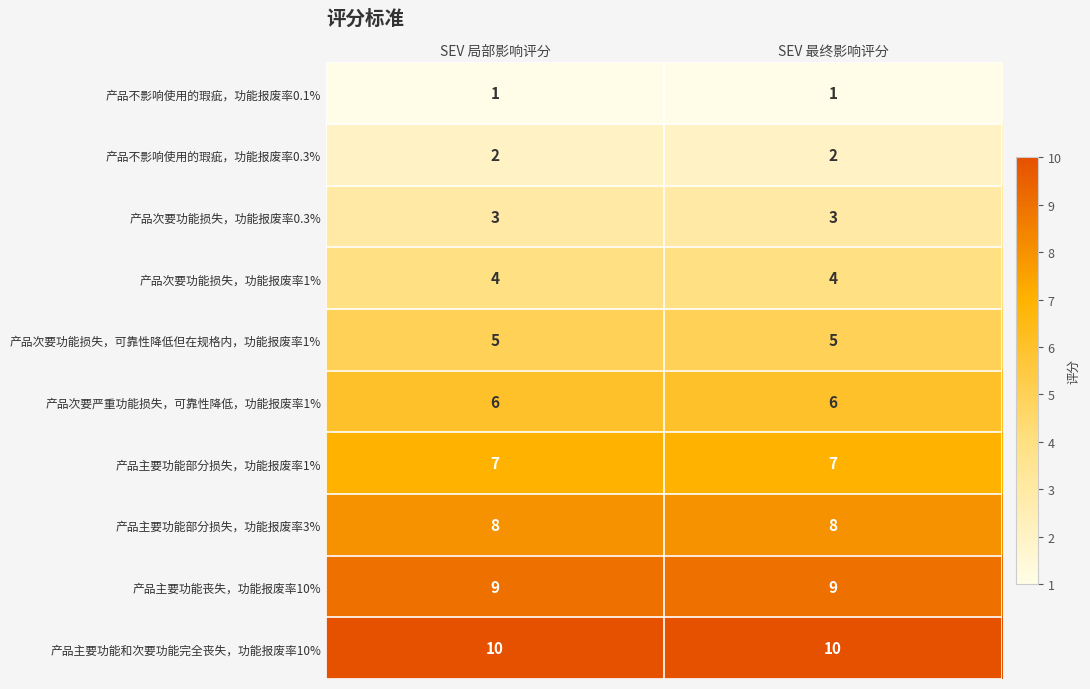

What value does the 产品次要功能损失，功能报废率0.3% series have at SEV 最终影响评分?

3